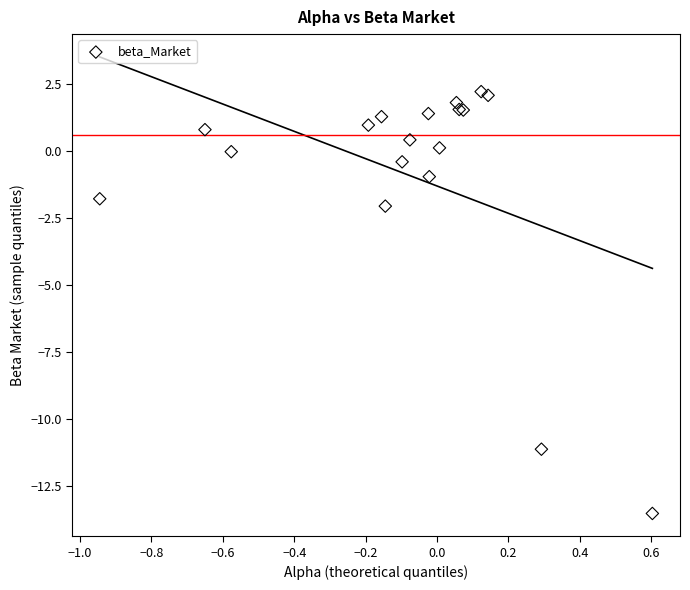

What Y value in the scatter plot is closest to -5?

-2.1